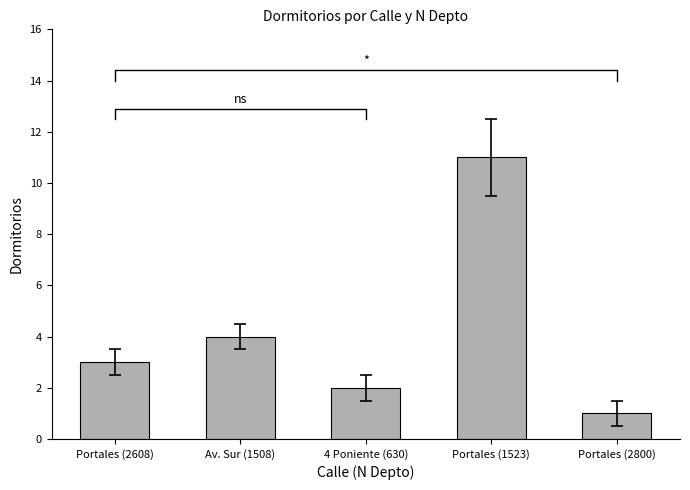

Where does the data first go above 3?

Av. Sur (1508)